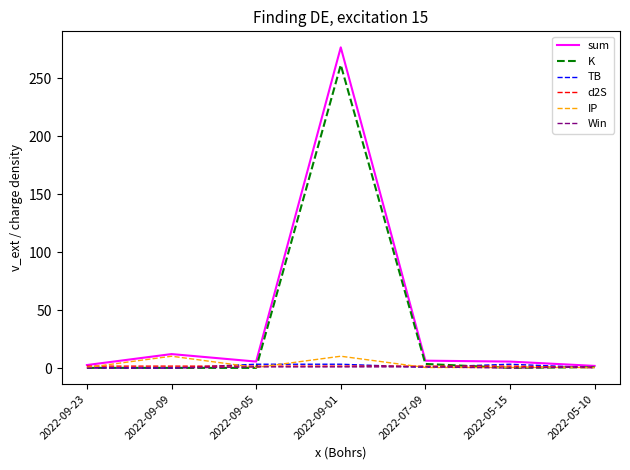

What is the average value of the TB series?

1.6